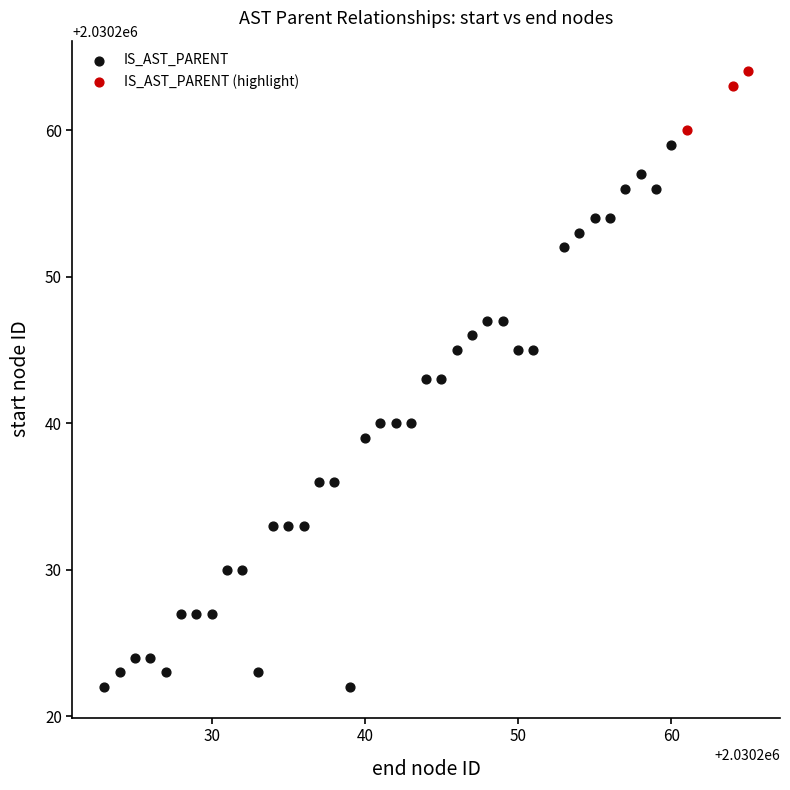

Which series contains the lowest Y value?

IS_AST_PARENT